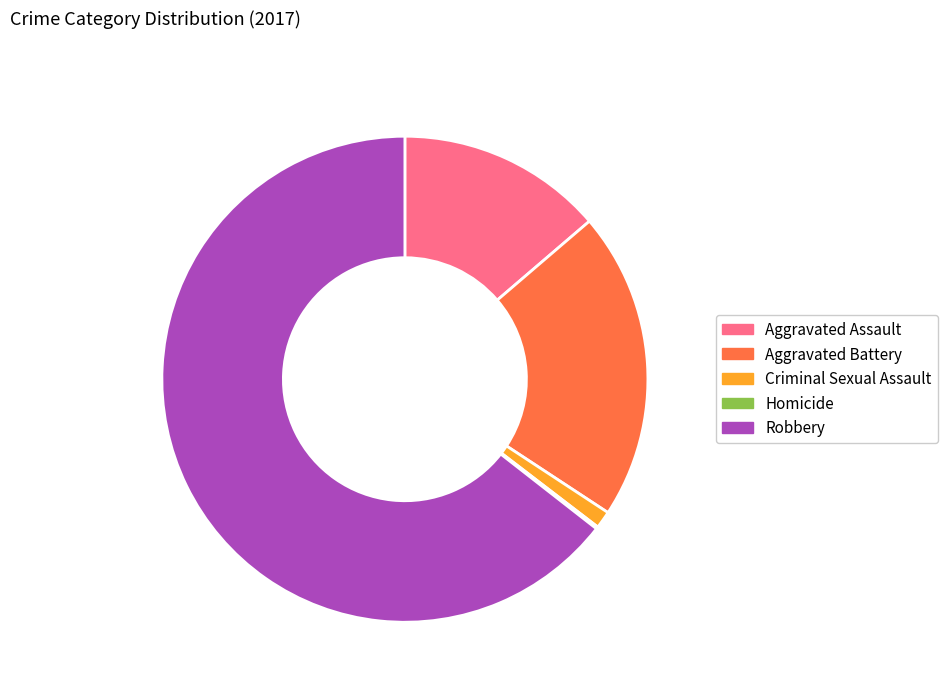

Combined, do Criminal Sexual Assault and Aggravated Battery account for over 50%?

No